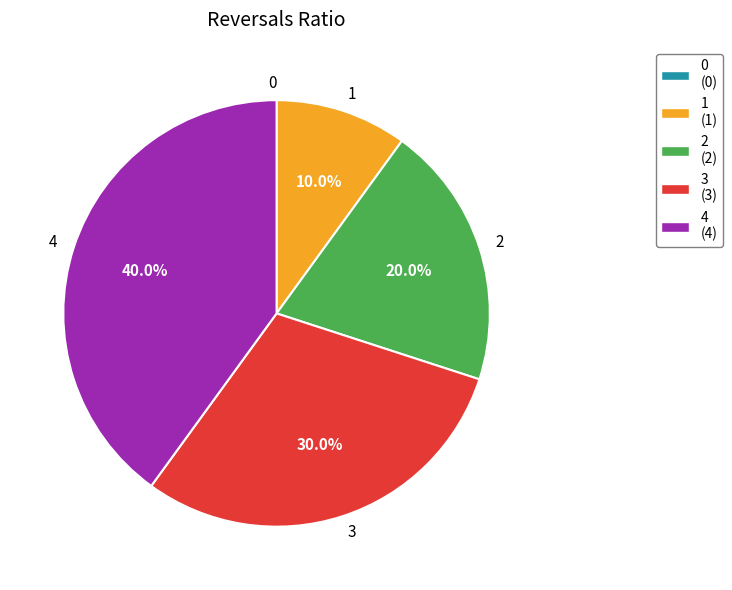

Does any single category account for the majority?

No